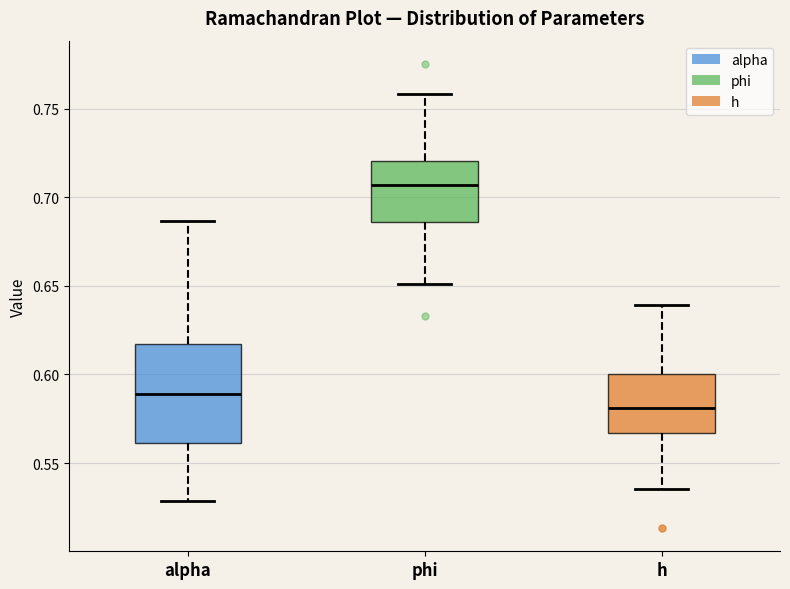

Reading left to right, transcribe this box plot: for each box, give where its median line is, the range the box spans, and where its two whiskers end, as read against the y-axis. The values are not printed on the chart, so give them approximately, as read against the axis.

alpha: median 0.590, box 0.560 to 0.615, whiskers 0.530 to 0.685
phi: median 0.705, box 0.685 to 0.720, whiskers 0.650 to 0.760
h: median 0.580, box 0.565 to 0.600, whiskers 0.535 to 0.640